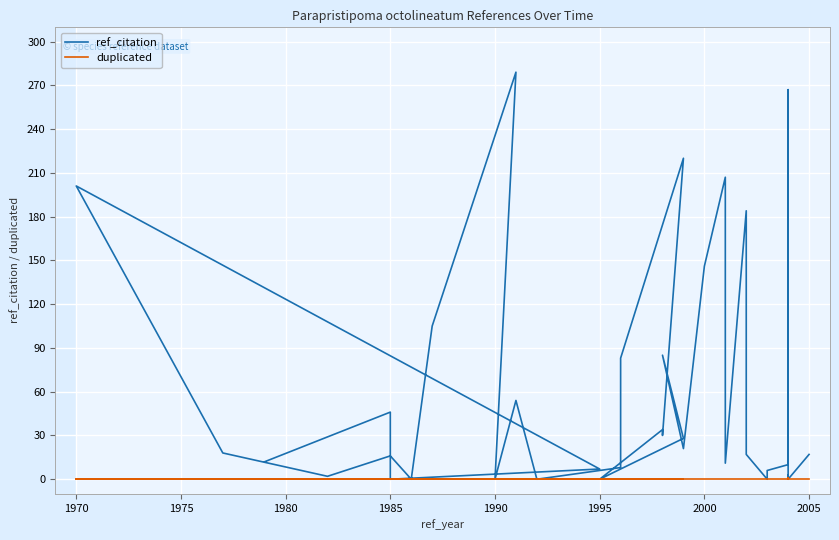

The duplicated series shows 1 at 1995. True or false?

False